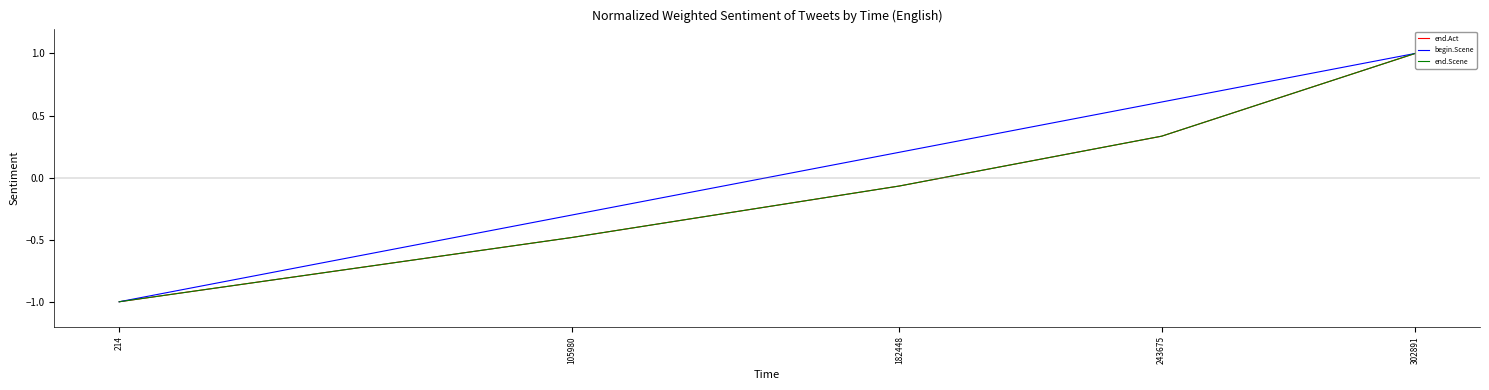

Does the chart display data point markers on the line(s)?

No